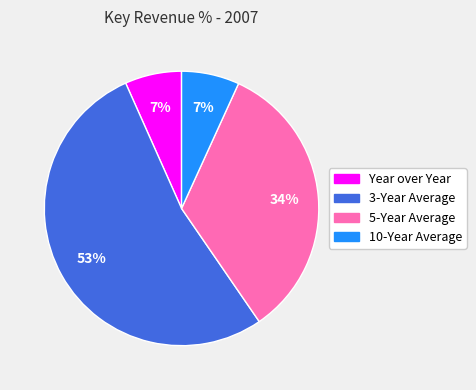

Count the number of slices in the pie.

4